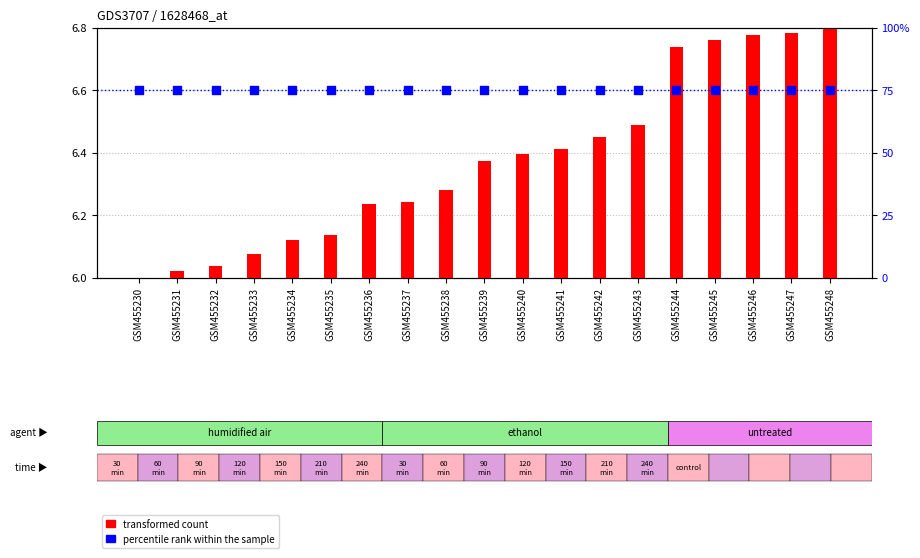

At how many categories does at least one series exceed 40?

19